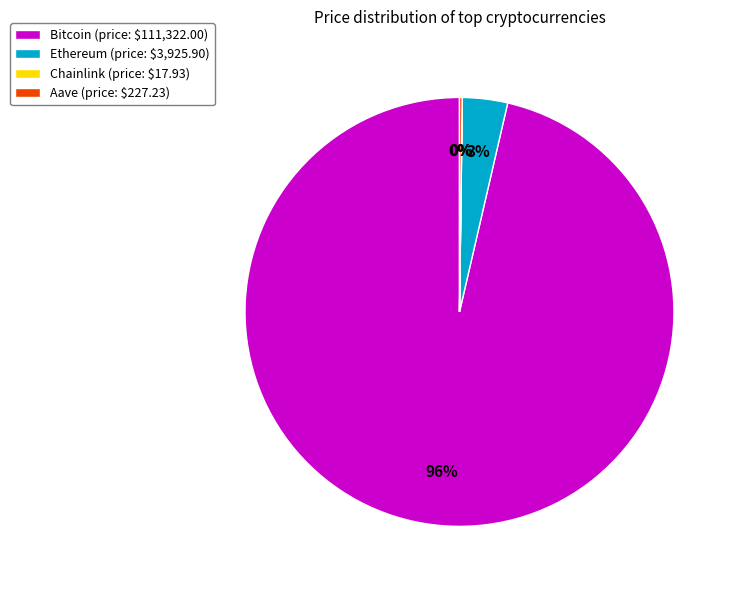

To the nearest percent, what is the average slice percentage?

25%